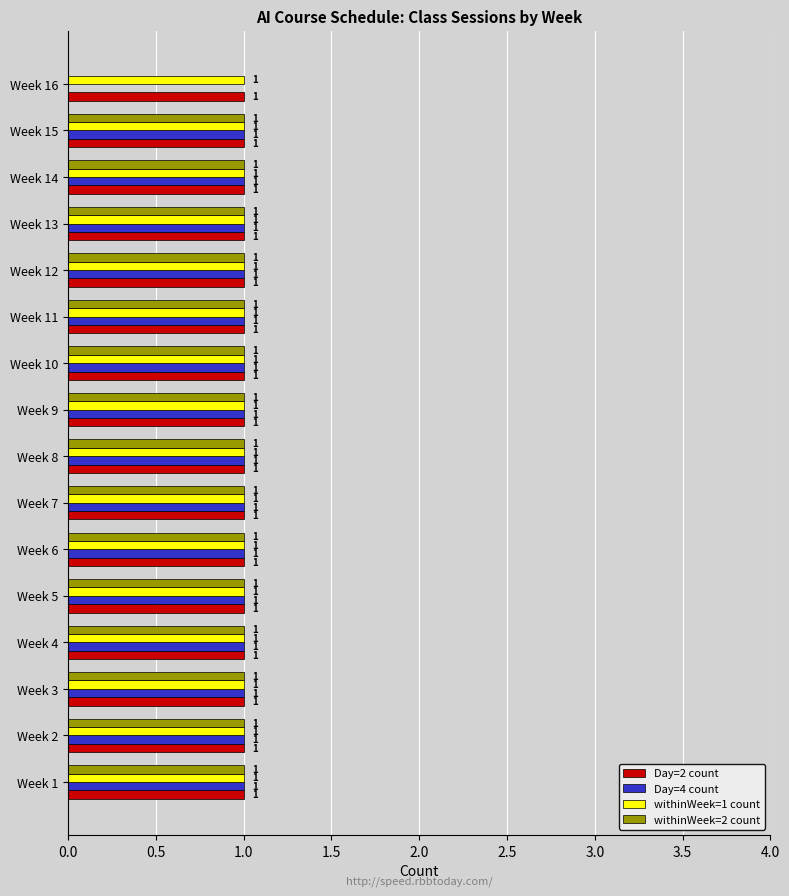

Count the number of data series in this chart.

4